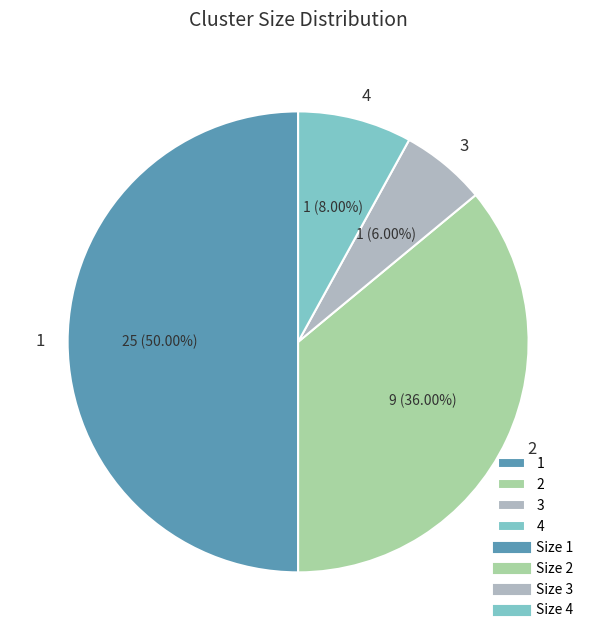

To the nearest percent, what portion does 3 represent?

6%